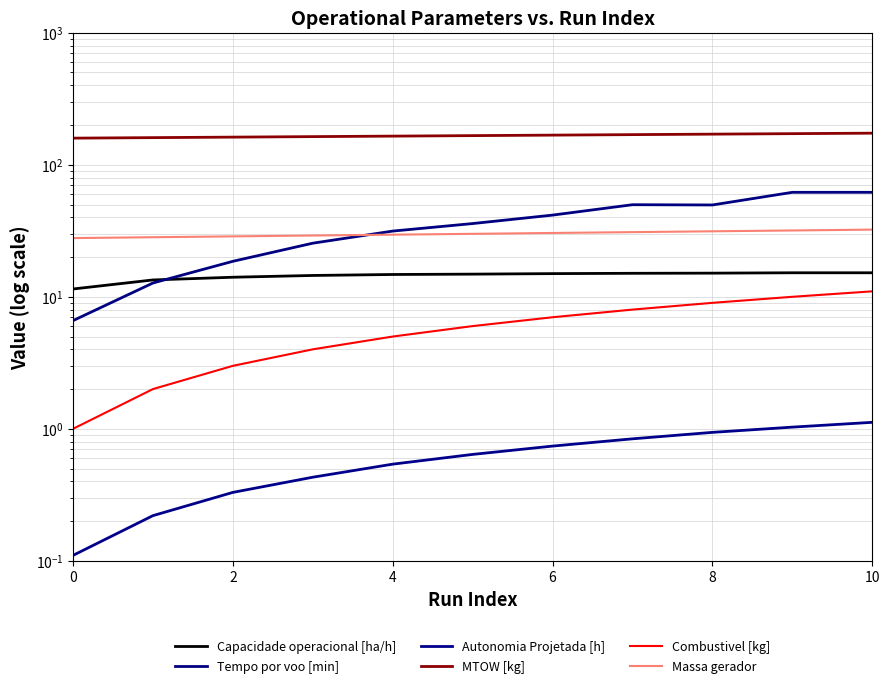

What are all the series names shown in the legend?

Capacidade operacional [ha/h], Tempo por voo [min], Autonomia Projetada [h], MTOW [kg], Combustivel [kg], Massa gerador